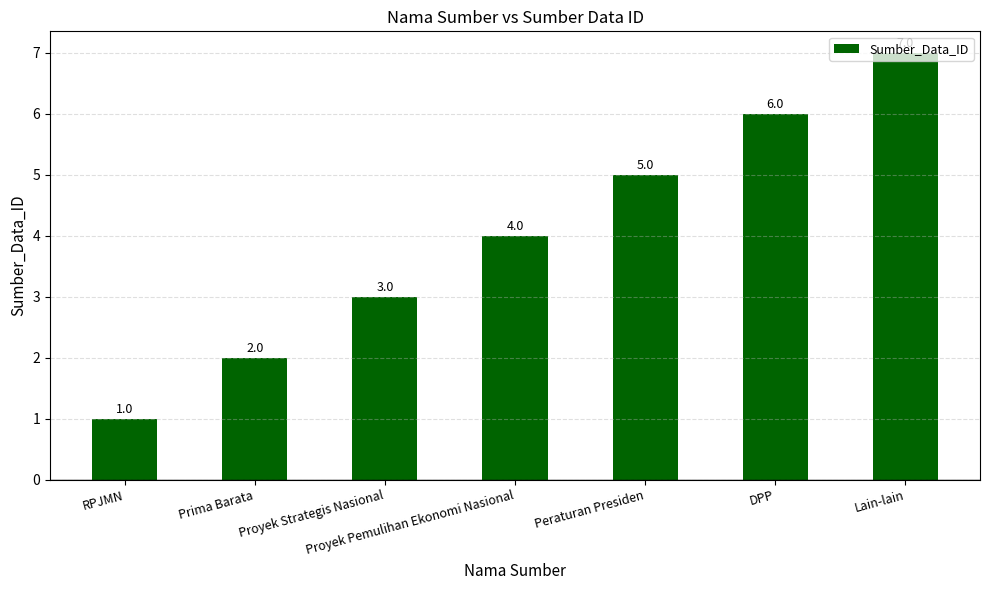

What is the smallest value displayed?

1